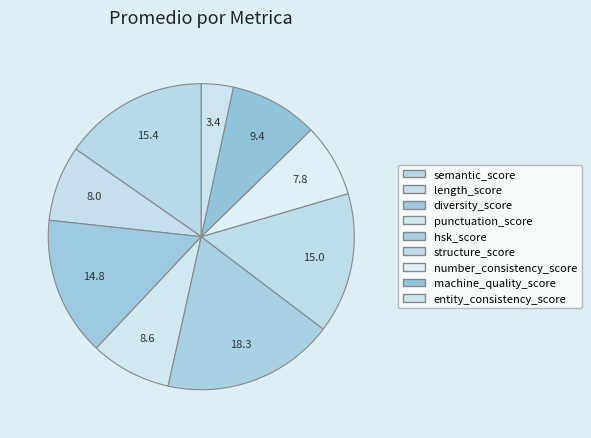

Count the number of slices in the pie.

9